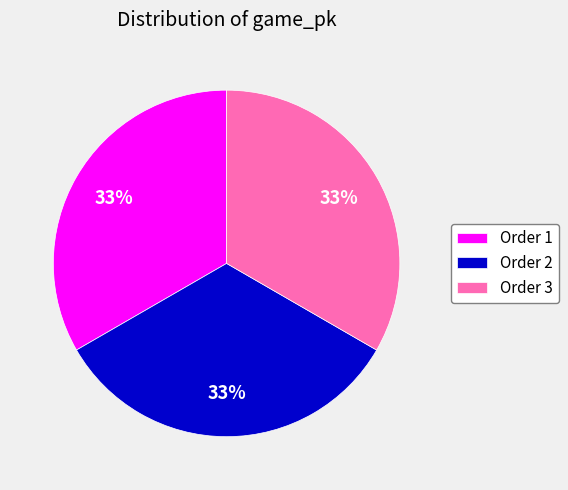

Is it true that Order 1 is 33% of the pie?

True